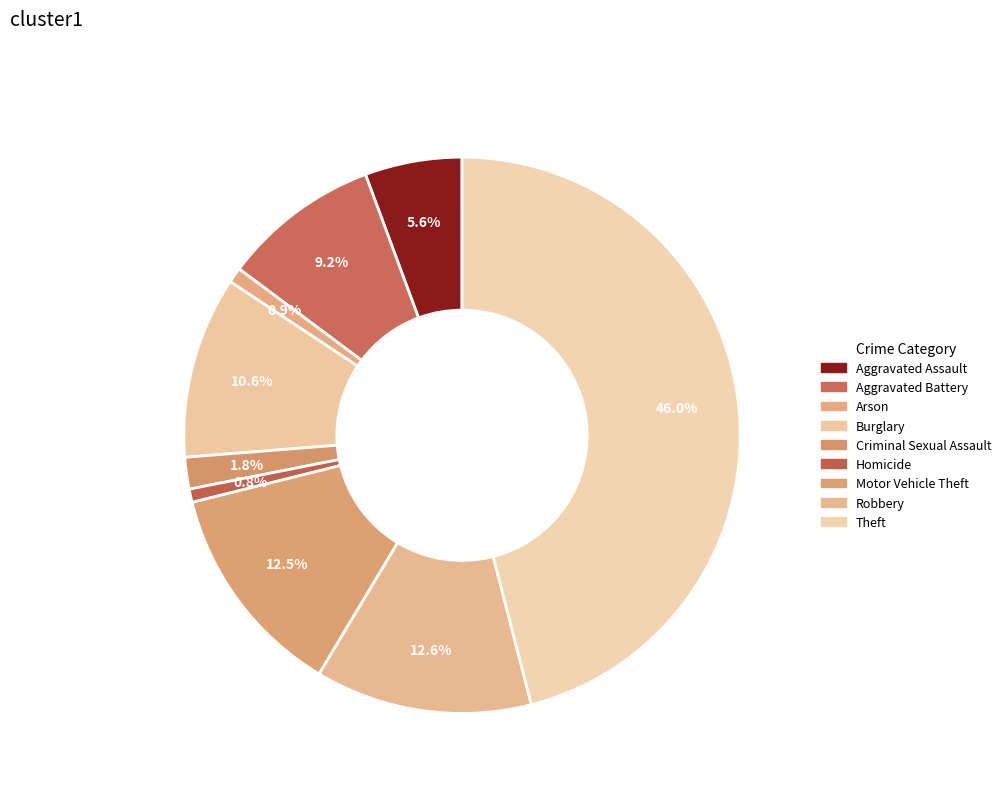

How many segments does this pie chart have?

9